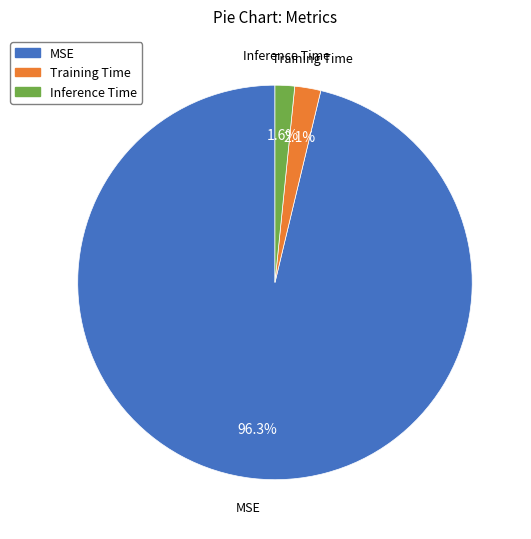

Which has a higher value, MSE or Training Time?

MSE